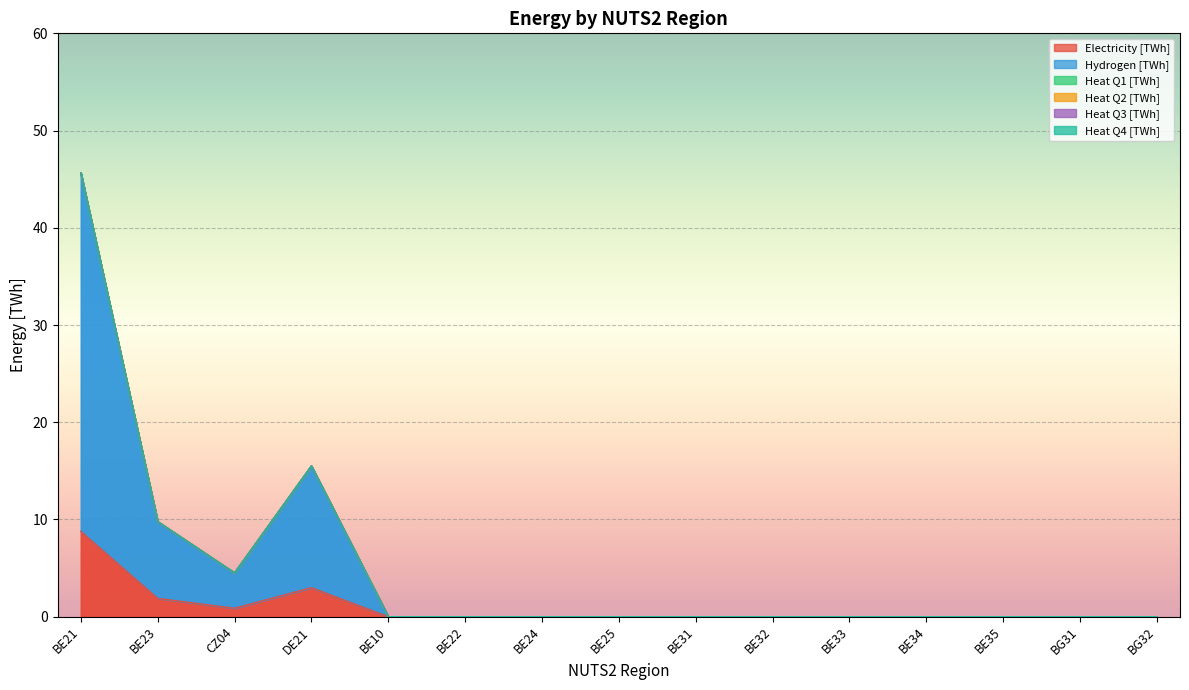

Count the number of data series in this chart.

6